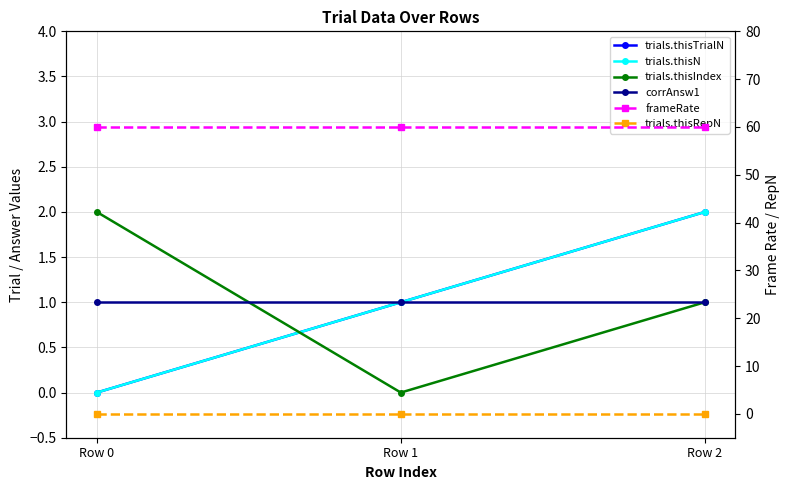

Reading left to right, list all the values displayed in this chart.

trials.thisTrialN: 0.0	1.0	2.0
trials.thisN: 0.0	1.0	2.0
trials.thisIndex: 2.0	0.0	1.0
corrAnsw1: 1.0	1.0	1.0
frameRate: 60.0	60.0	60.0
trials.thisRepN: 0.0	0.0	0.0